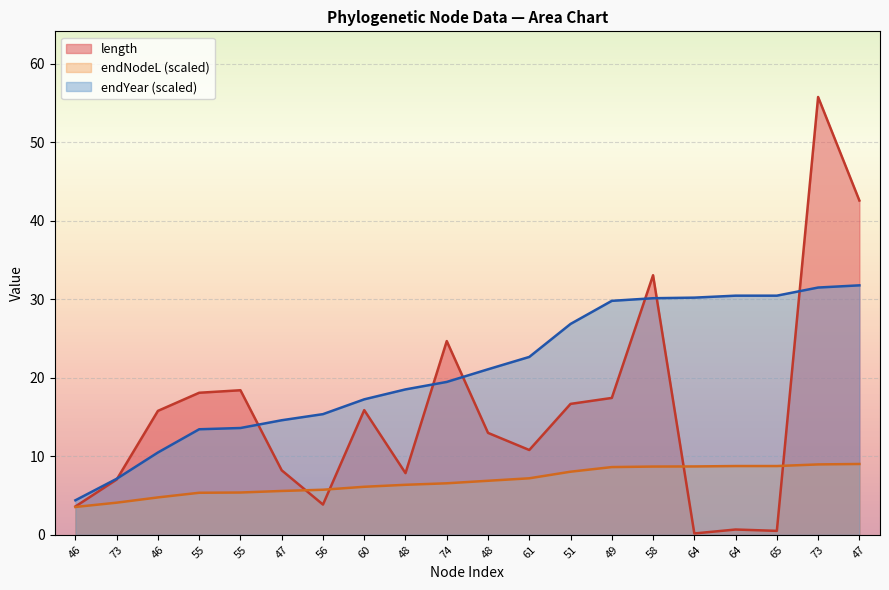

Between 47 and 65, which is larger?

47